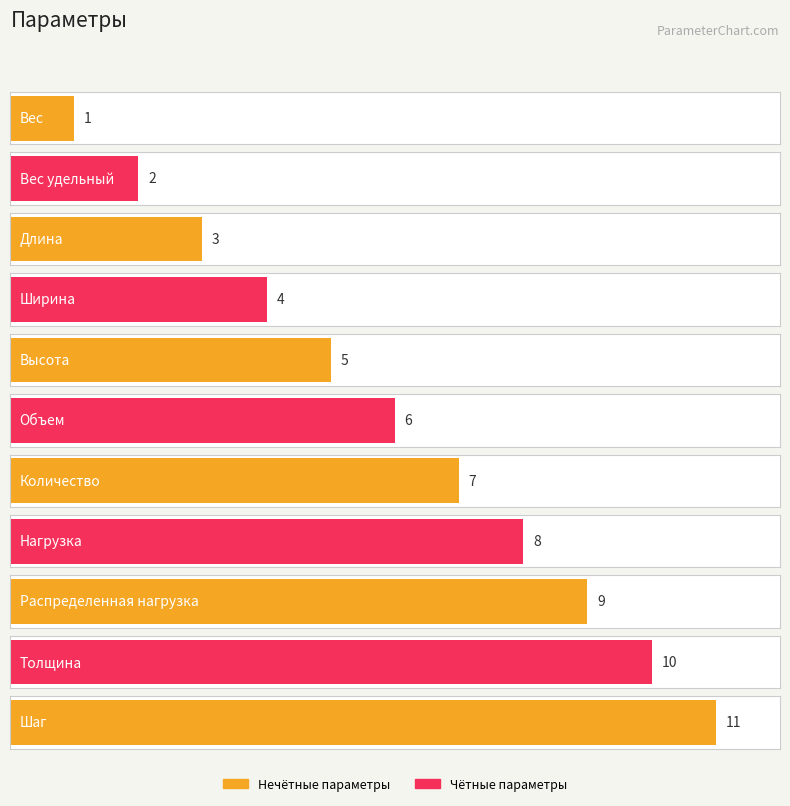

List the labels in order of value, largest first.

Шаг, Толщина, Распределенная нагрузка, Нагрузка, Количество, Объем, Высота, Ширина, Длина, Вес удельный, Вес